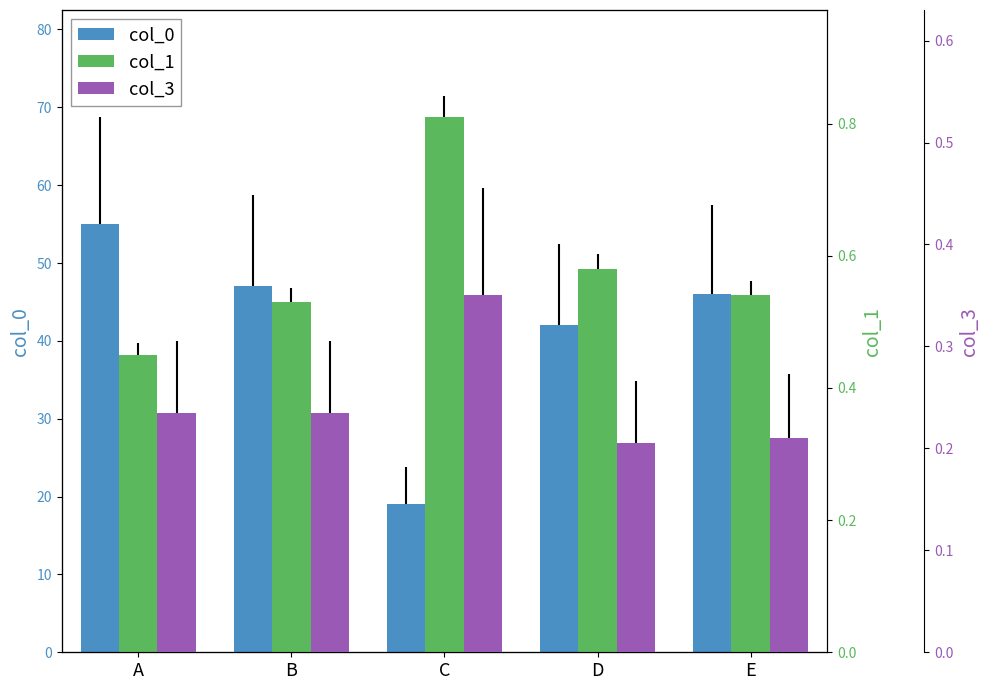

Reading left to right, what are all the values shown in this chart?

col_0: 55.0	47.0	19.0	42.0	46.0
col_1: 0.5	0.5	0.8	0.6	0.5
col_3: 0.2	0.2	0.3	0.2	0.2